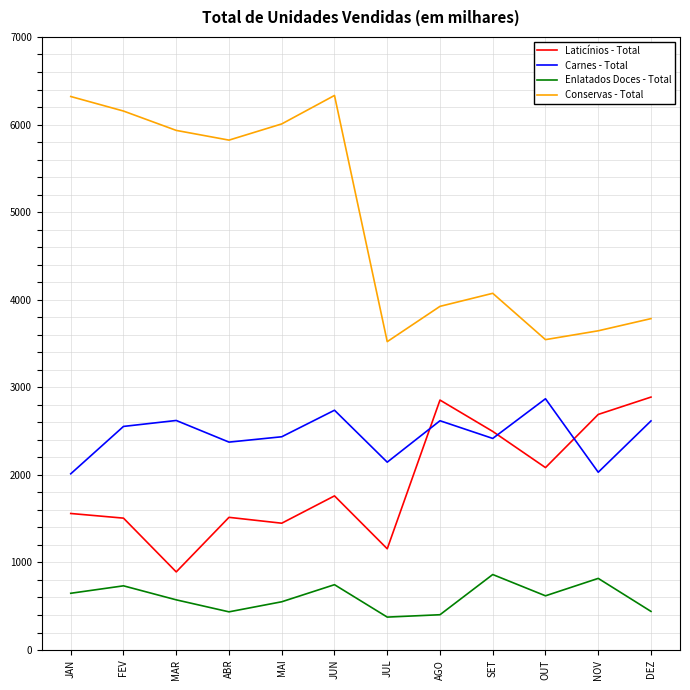

True or false: Conservas - Total and Enlatados Doces - Total cross at least once.

False